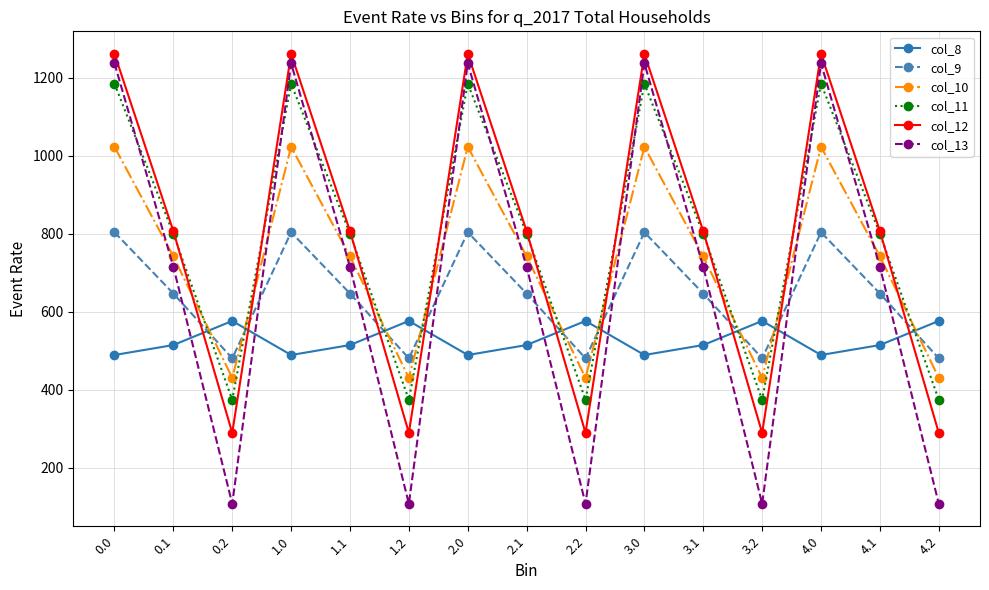

How many distinct data groups are displayed?

6